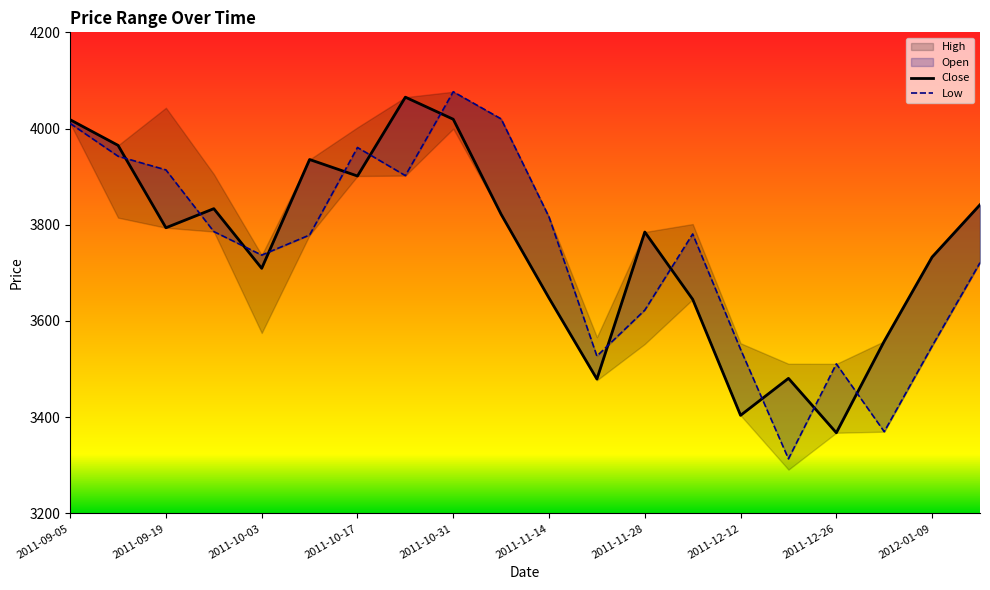

Count the number of categories in the chart.

20